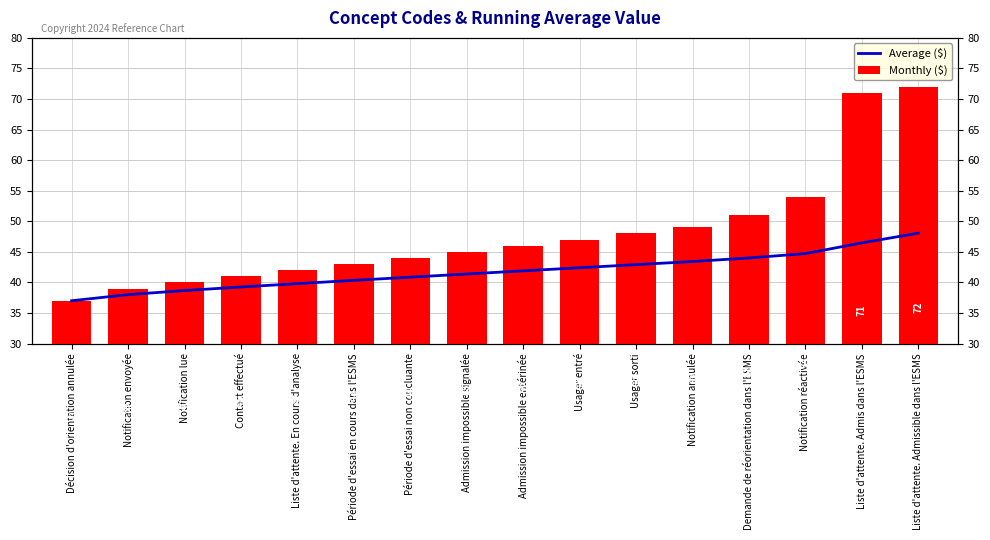

Which series has the widest spread of values?

Monthly ($)